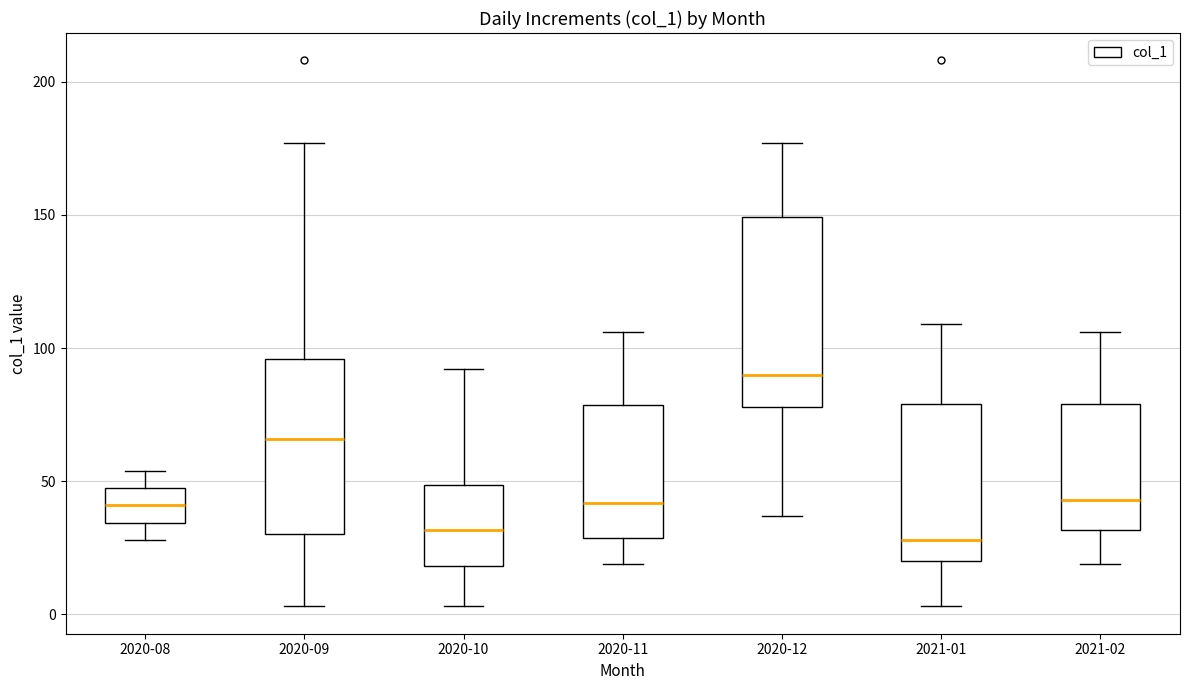

Reading left to right, read every box against the y-axis: the position of its median line, the range the box covers, and the ends of its whiskers. The values are not printed on the chart, so give them approximately, as read against the axis.

2020-08: median 40, box 35 to 50, whiskers 30 to 55
2020-09: median 65, box 30 to 95, whiskers 5 to 175
2020-10: median 30, box 20 to 50, whiskers 5 to 90
2020-11: median 40, box 30 to 80, whiskers 20 to 105
2020-12: median 90, box 80 to 150, whiskers 35 to 175
2021-01: median 30, box 20 to 80, whiskers 5 to 110
2021-02: median 45, box 30 to 80, whiskers 20 to 105